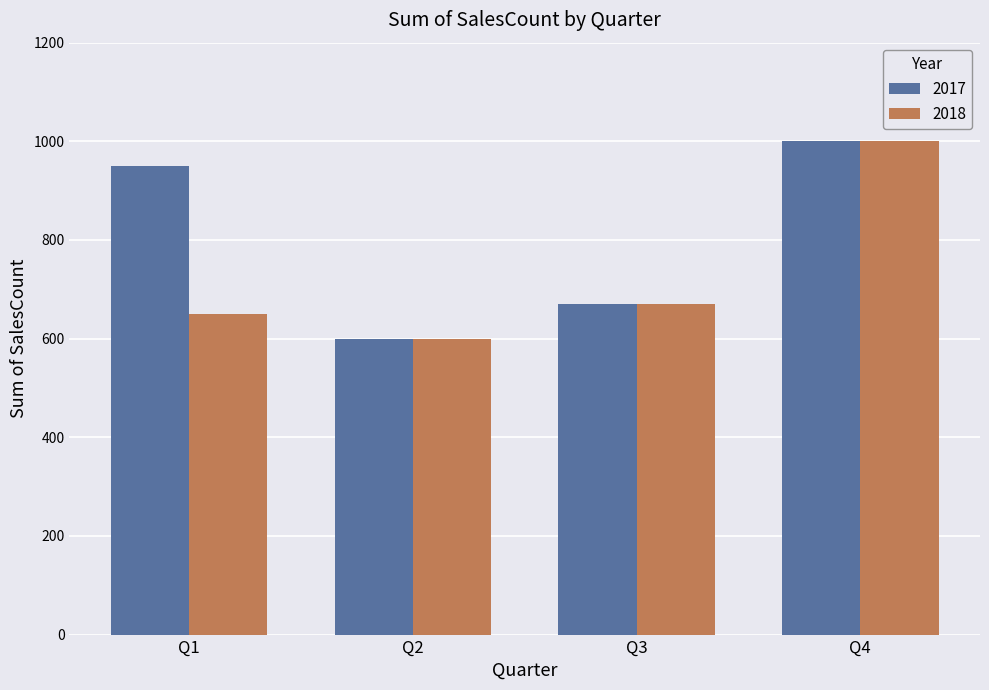

What is the value of the 2017 bar at the 3rd from the left?

670